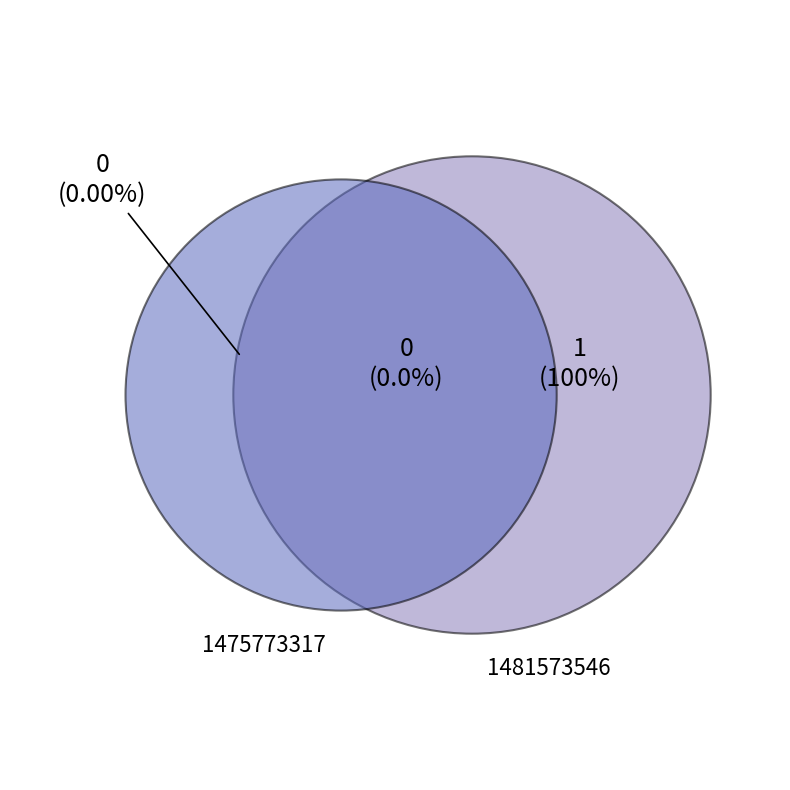

To the nearest percent, what is the combined percentage of 1481573546 and 1475773317?

100%